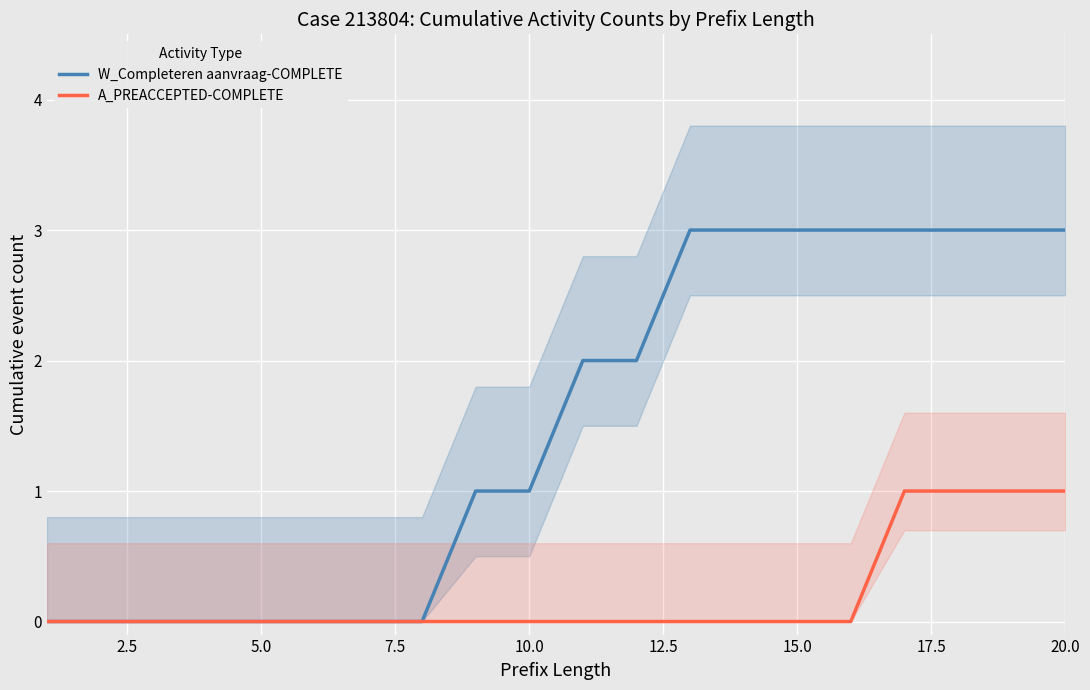

What is the value of the W_Completeren aanvraag-COMPLETE point at the 19th from the left?

3